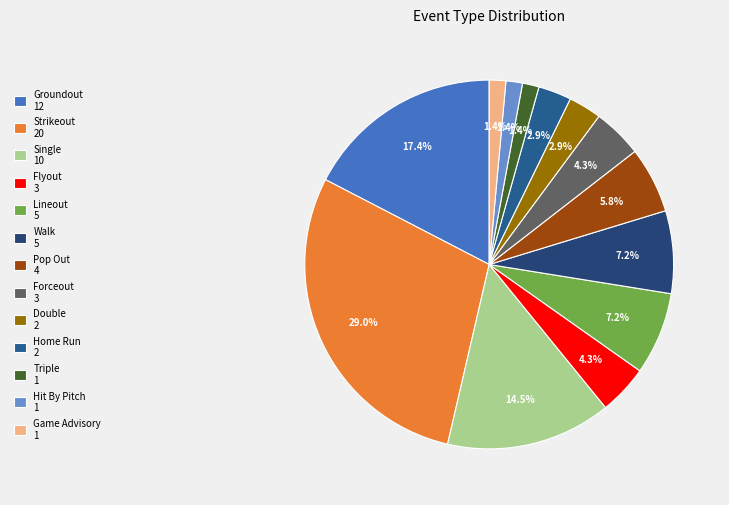

The Game Advisory slice represents 1% of the pie. True or false?

True